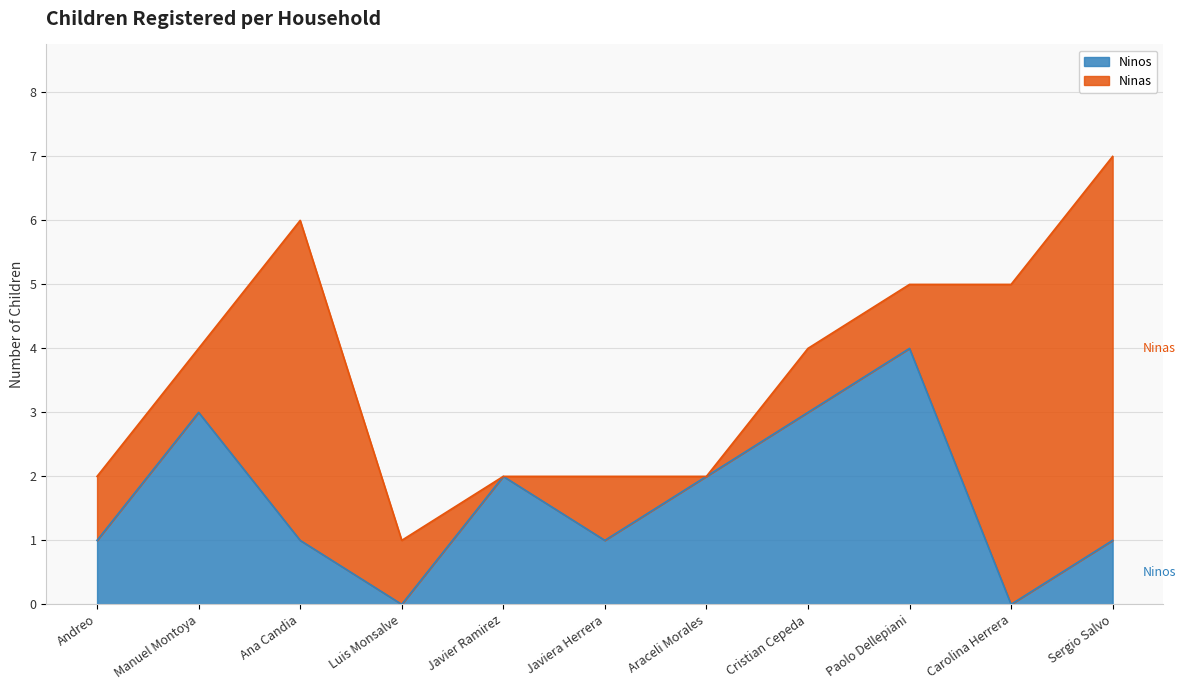

Reading left to right, list all the values displayed in this chart.

1	3	1	0	2	1	2	3	4	0	1